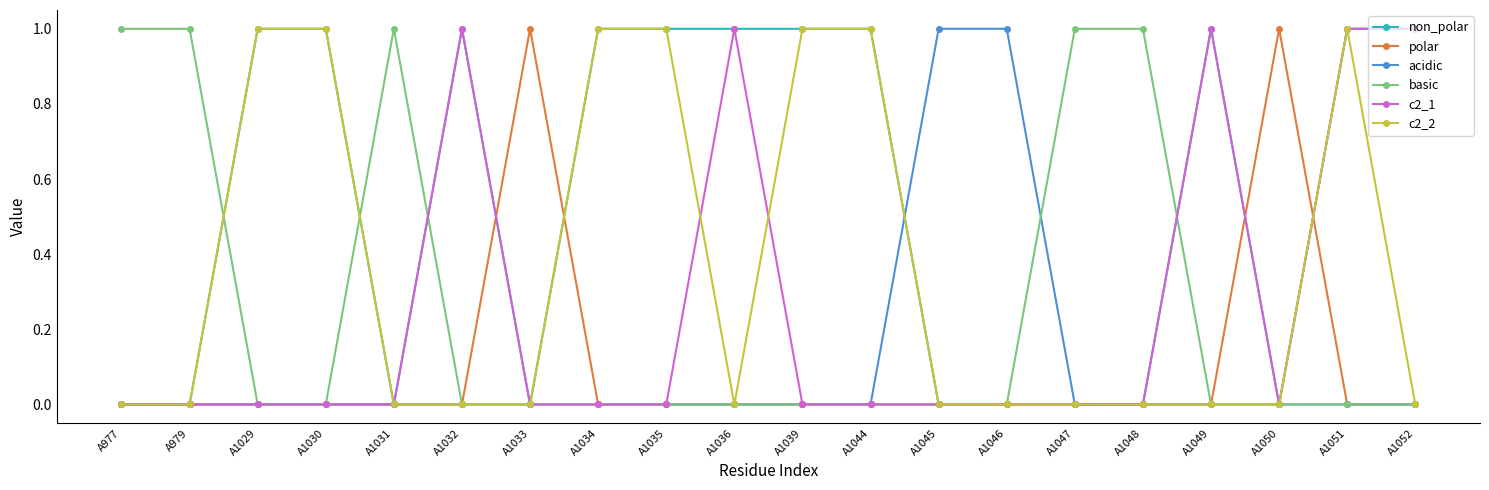

True or false: c2_1 has more than 0 interior local peaks.

True